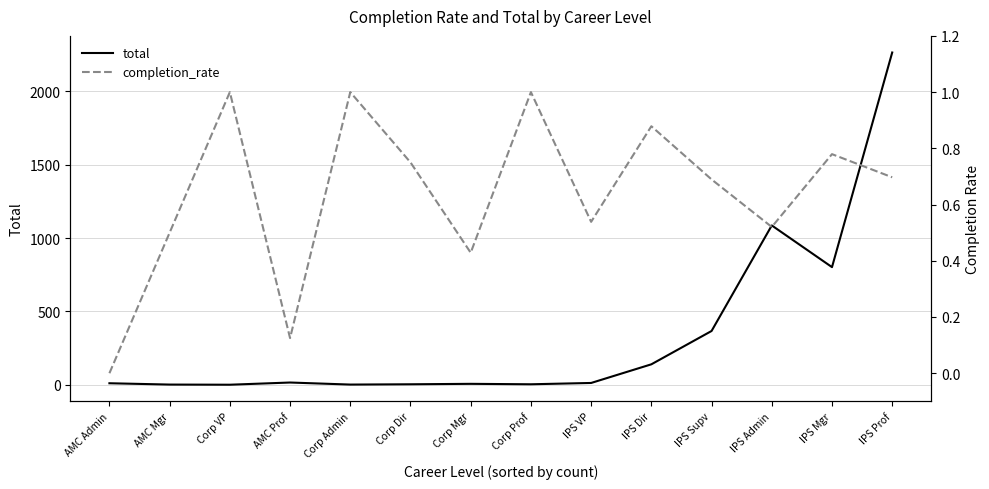

What is the spread (max minus min) of values at Corp Dir?

3.2